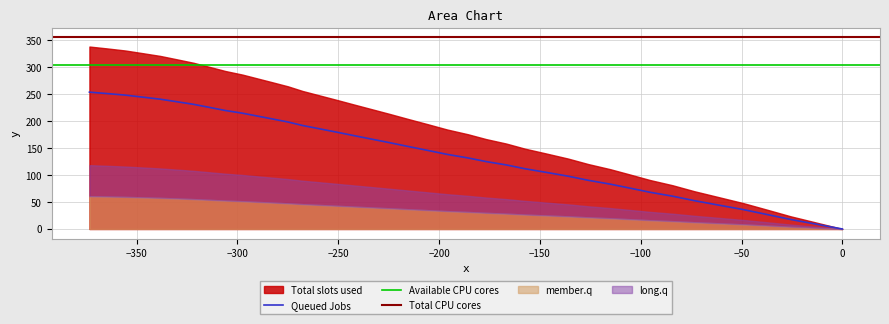

Count the number of values greater than 153.

20